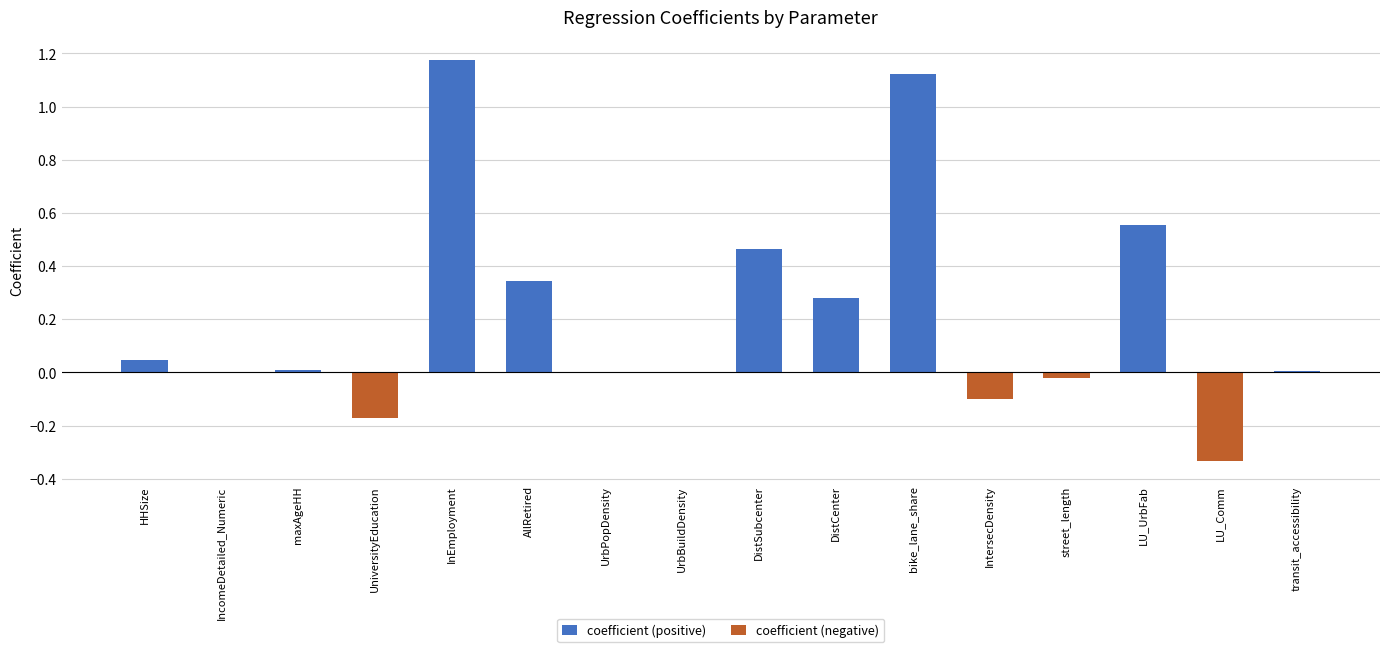

At which label is coefficient (positive) closest to 0?

UniversityEducation